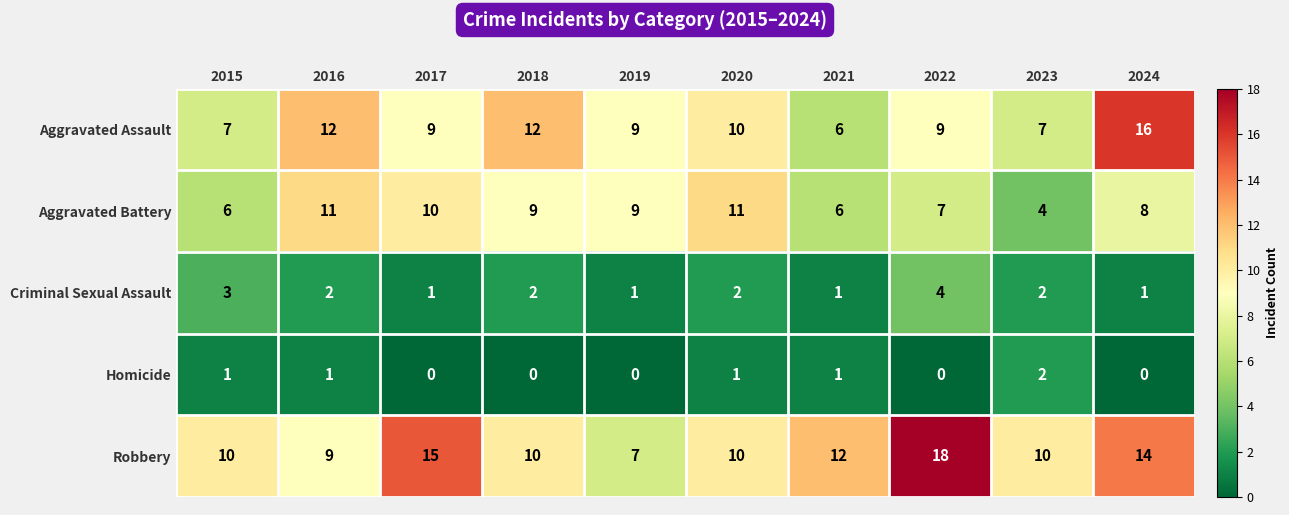

How many Aggravated Battery values are between 6 and 10?

7